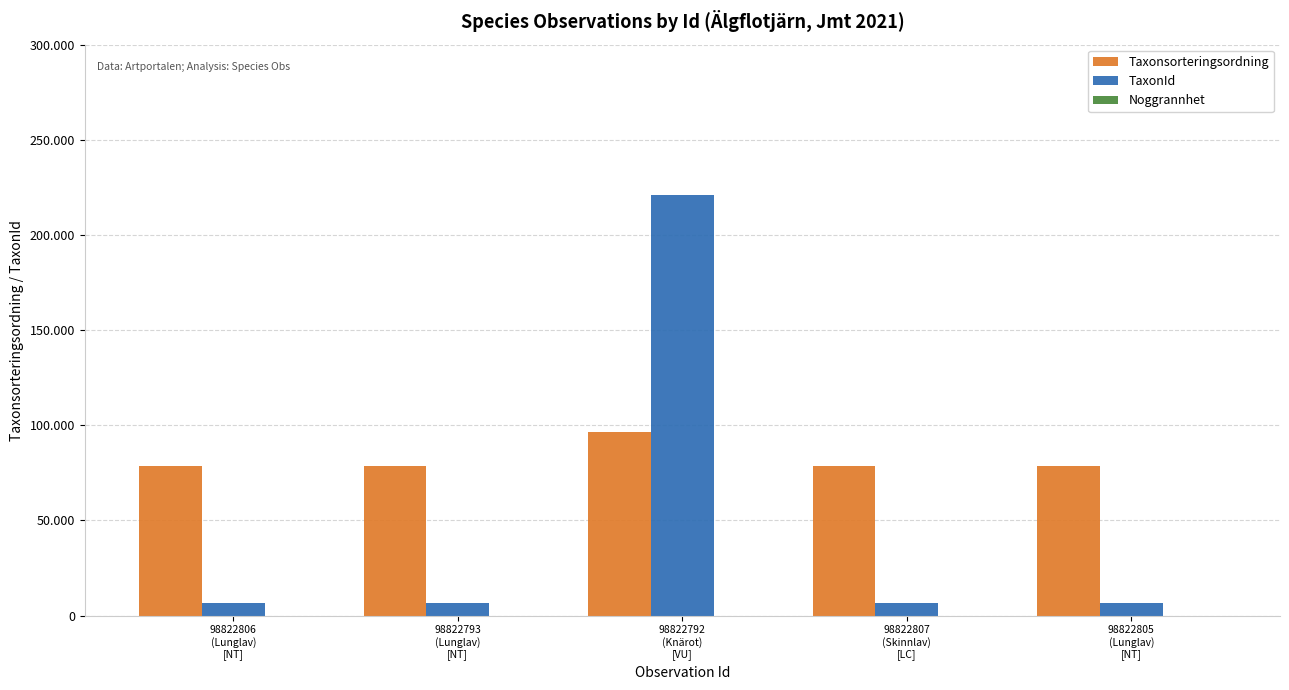

Are the bars grouped side by side (vs. stacked)?

Yes